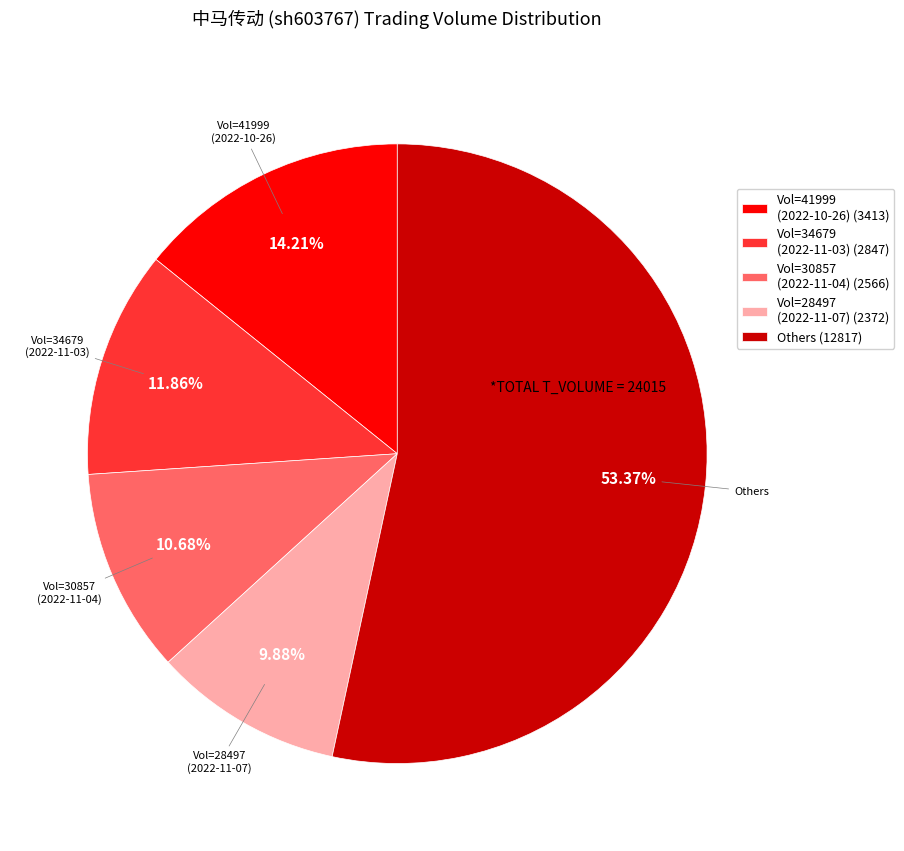

What is the ratio of the value at Others to the value at Vol=41999 (2022-10-26)?

3.8